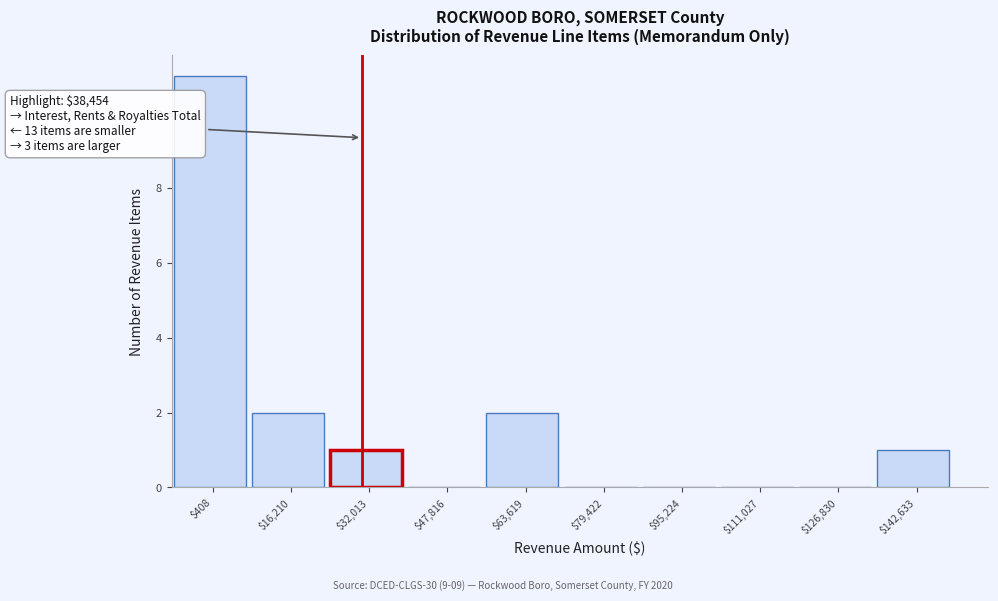

True or false: the data shows 11 at $408.

True